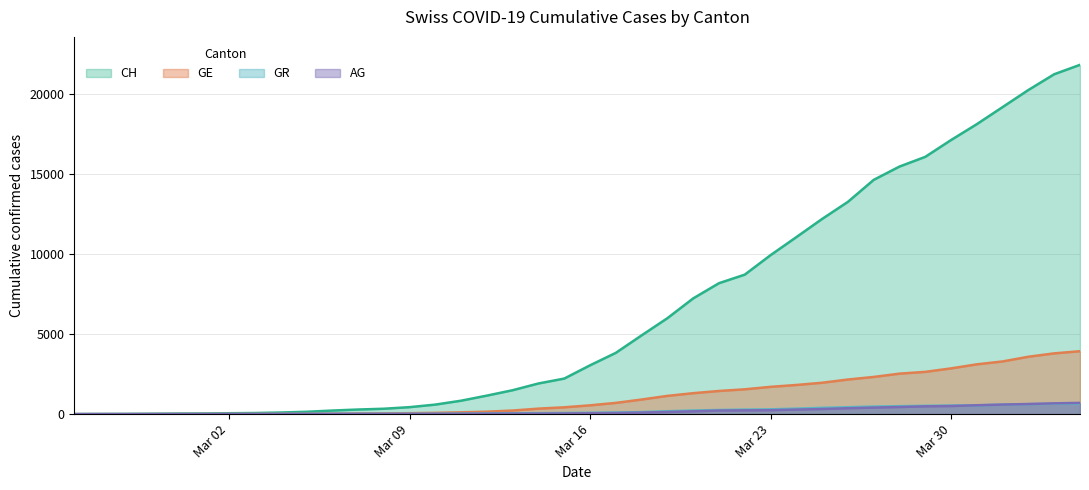

What is the greatest value displayed?

21804